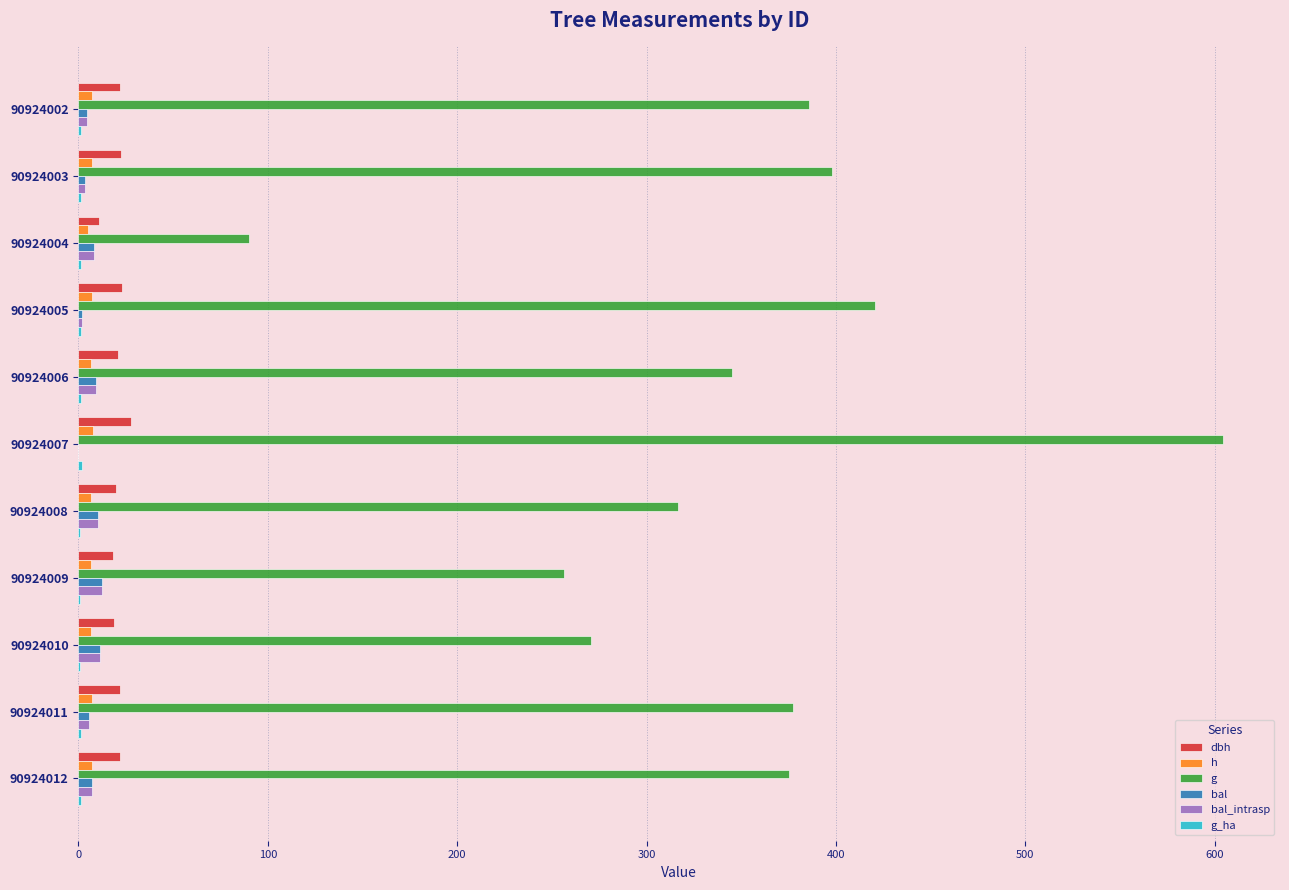

True or false: dbh has a value of 23.1 at 90924005.

True